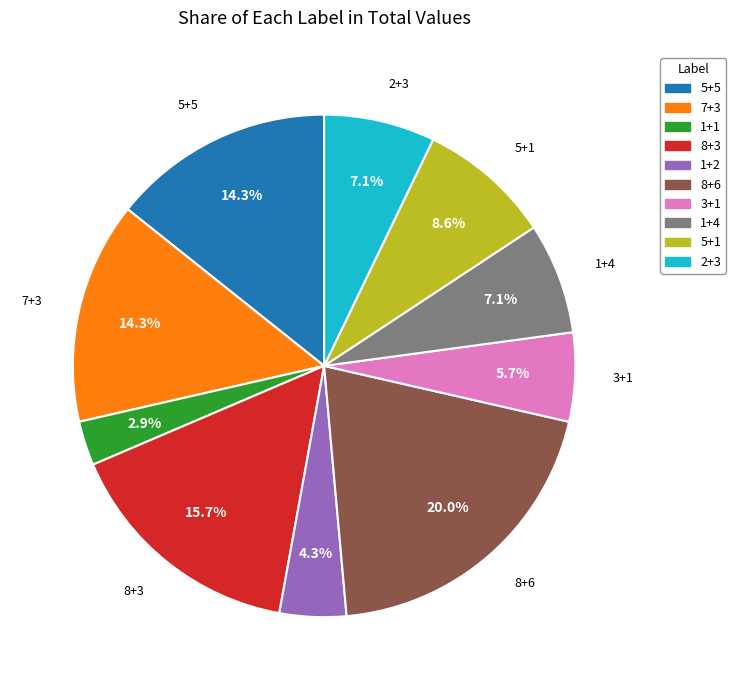

Which category has the smallest portion of the pie?

1+1